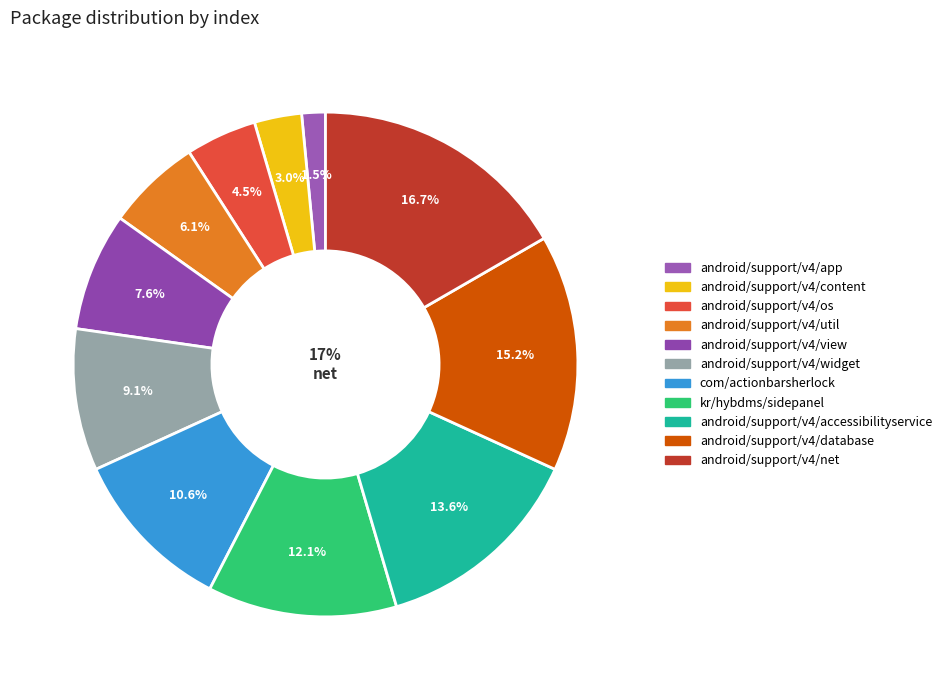

To the nearest percent, what is the difference between the largest and smallest slice percentages?

15%